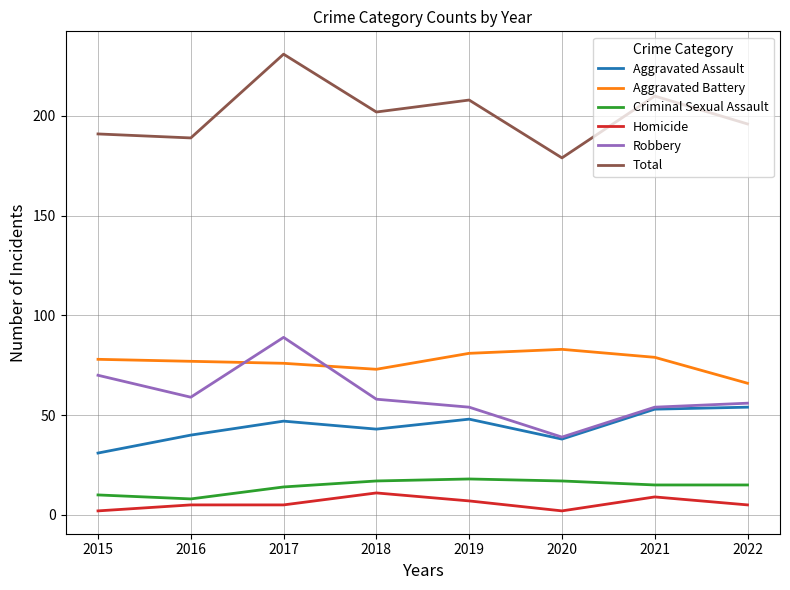

True or false: Homicide and Aggravated Battery cross at least once.

False